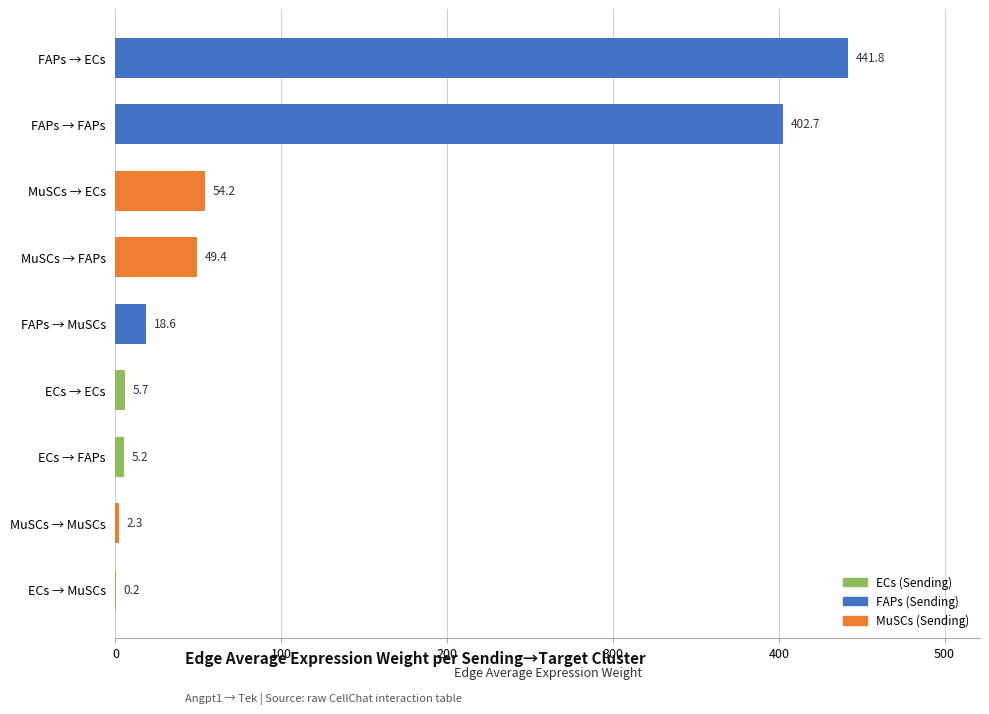

True or false: the data shows 18.6 at FAPs → MuSCs.

True